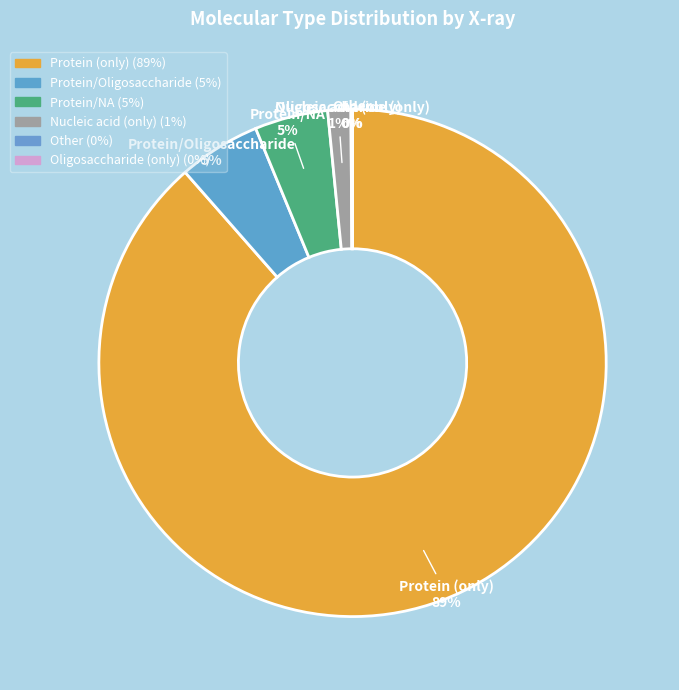

Which has a higher value, Nucleic acid (only) or Protein/Oligosaccharide?

Protein/Oligosaccharide